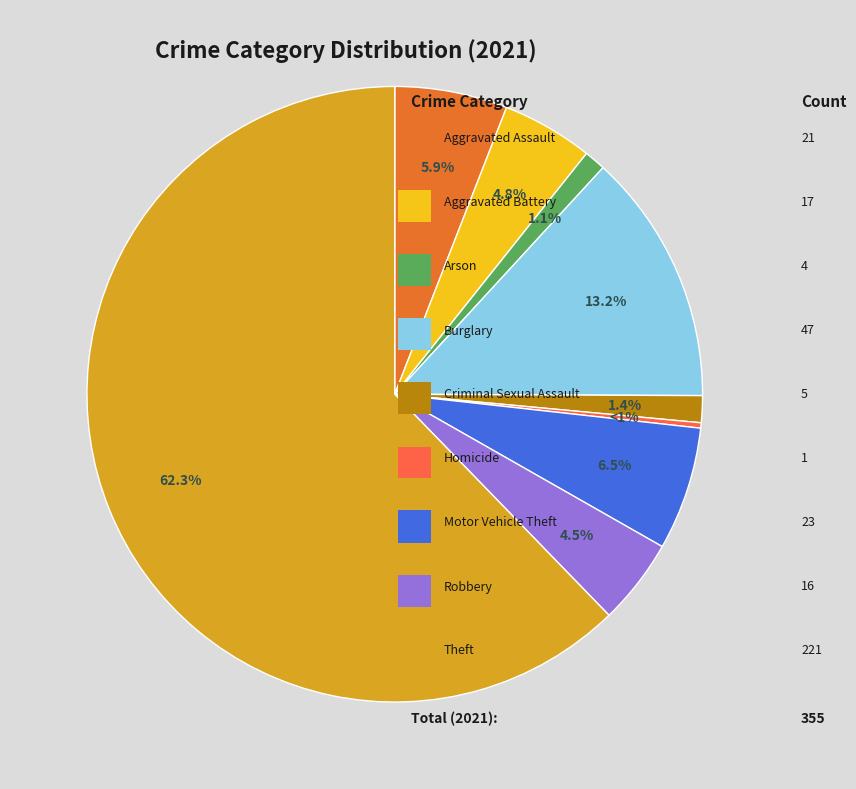

What is the majority slice?

Theft